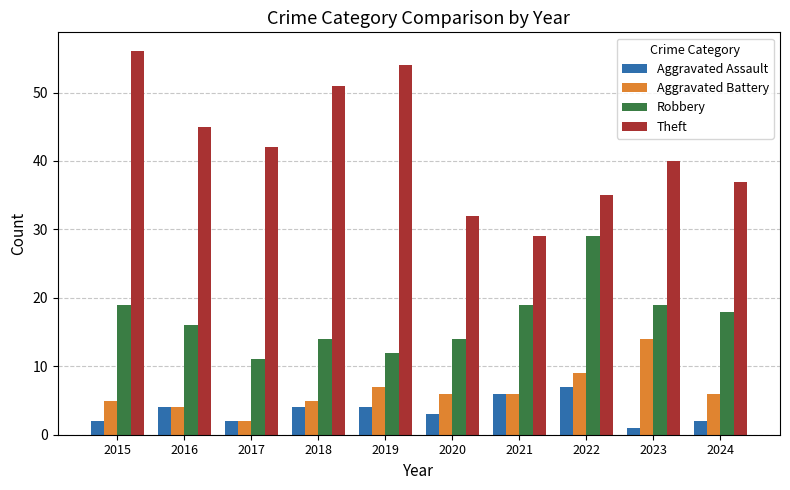

Rank the series by their maximum value, from lowest to highest.

Aggravated Assault, Aggravated Battery, Robbery, Theft